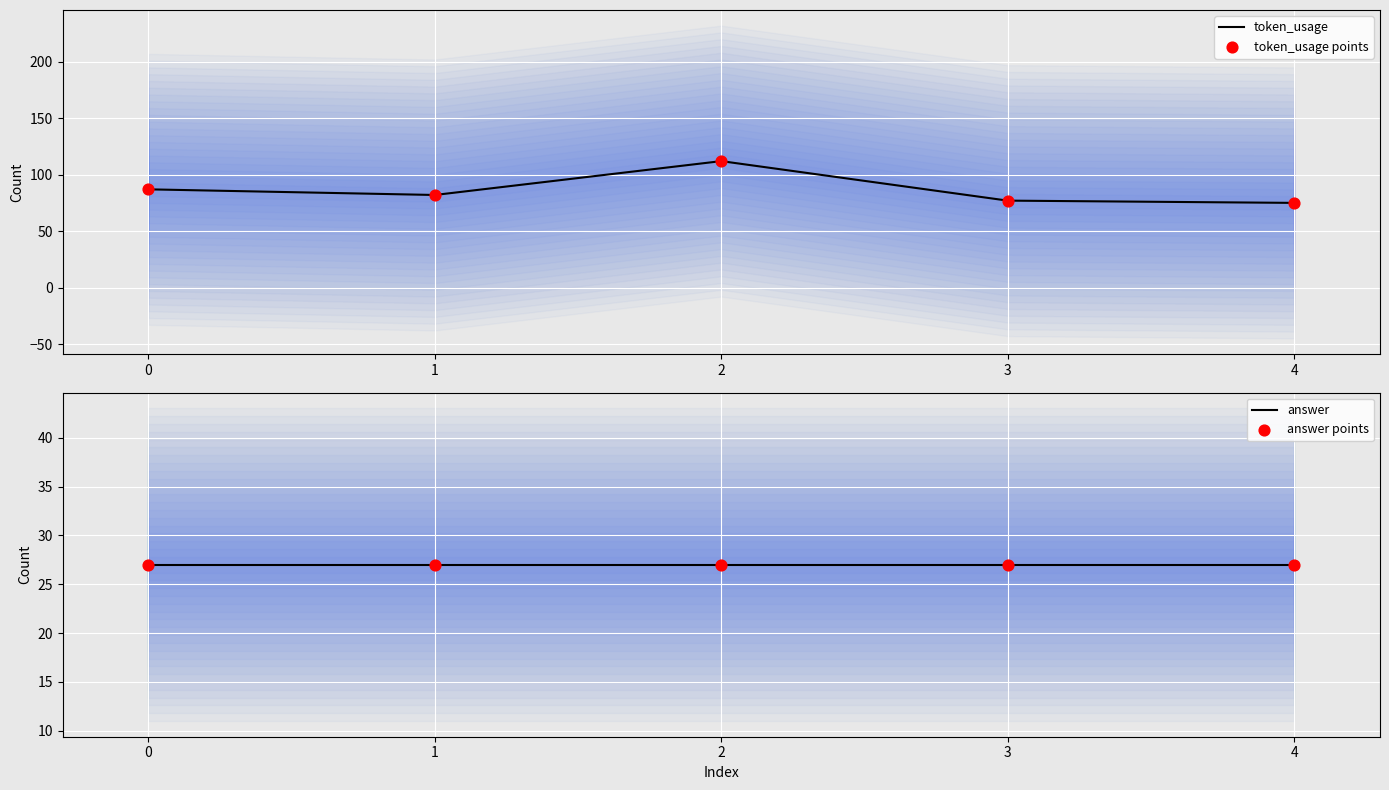

Which series reaches the maximum Y coordinate?

token_usage